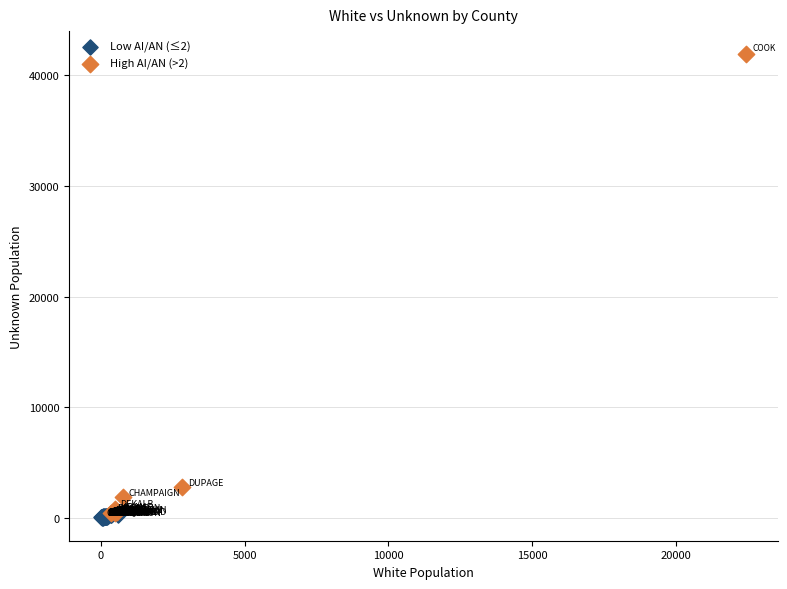

Which series has the largest Y range (max minus min)?

High AI/AN (>2)